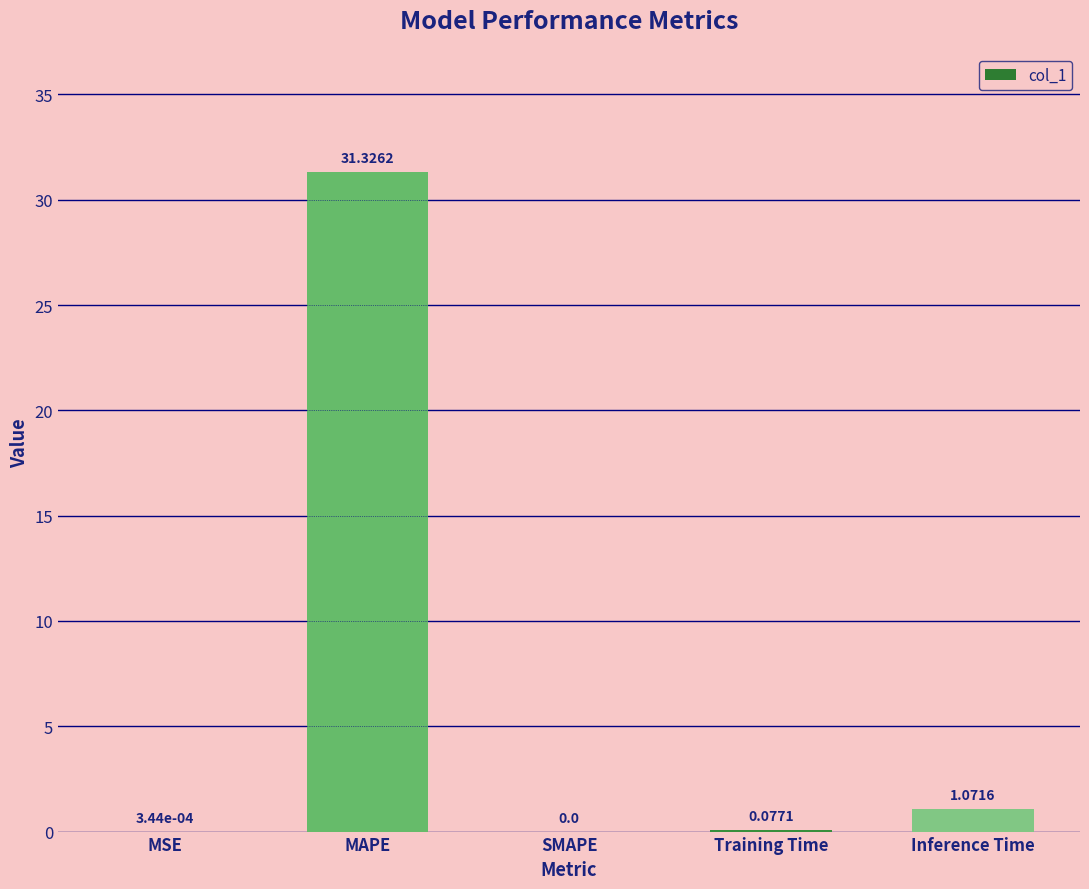

At which category does the chart reach its peak across all series?

MAPE